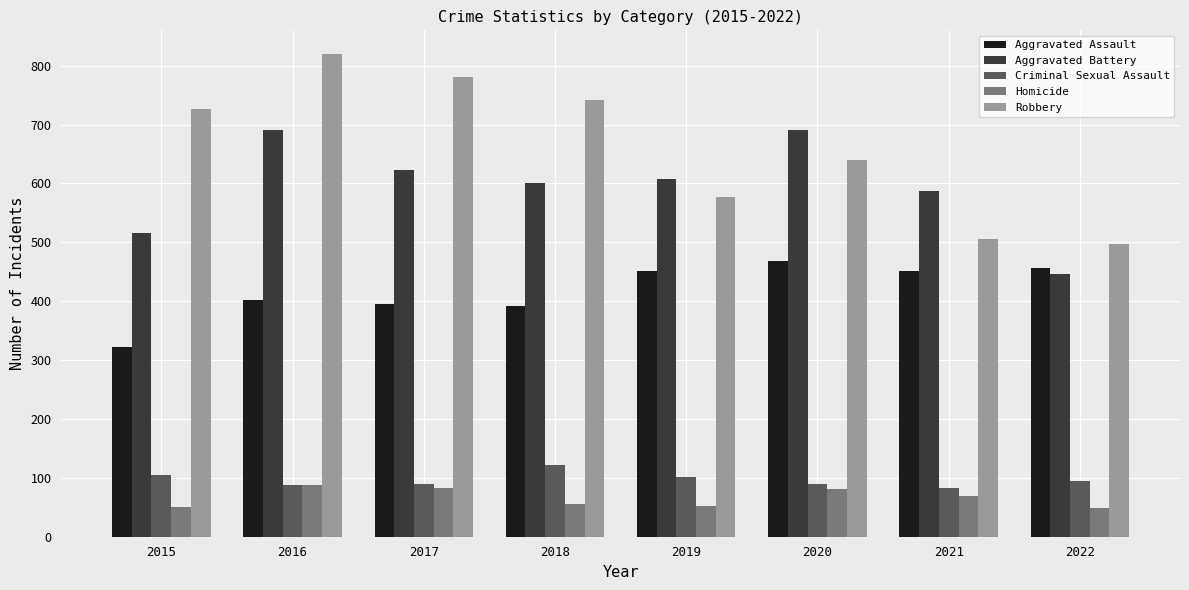

What is the approximate value of Homicide at 2016?

87